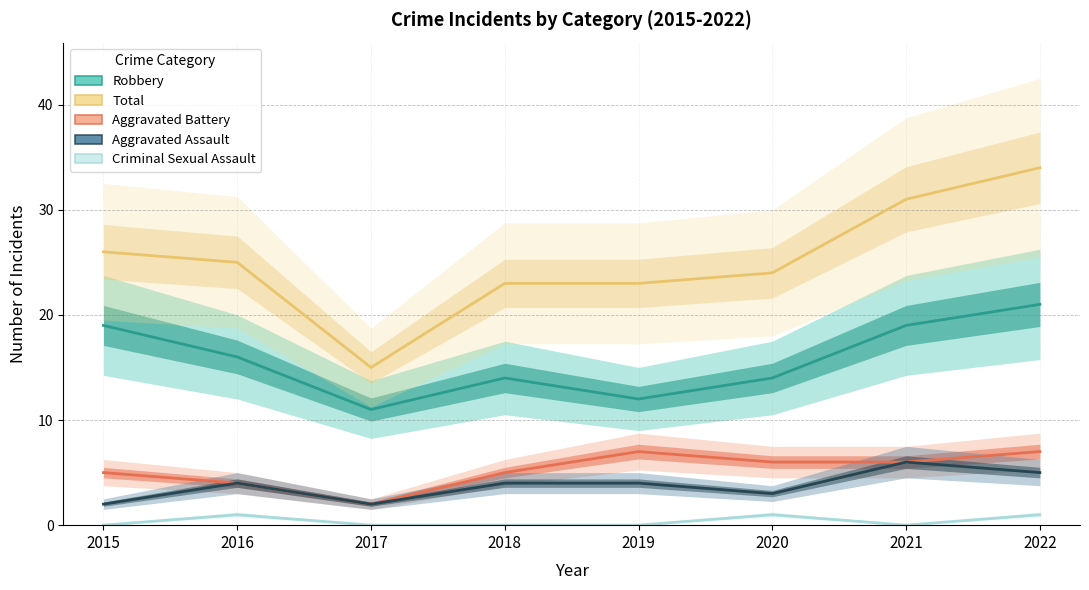

In Aggravated Assault, how many points are higher than both neighbors (excluding endpoints)?

2